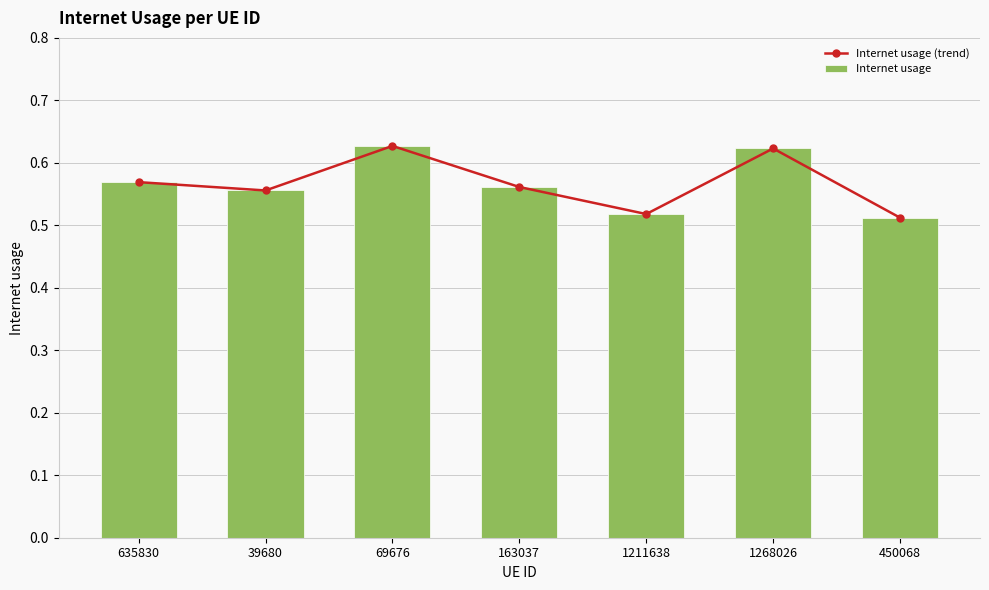

Is the value of Internet usage (trend) at 163037 greater than the value of Internet usage at 1268026?

No